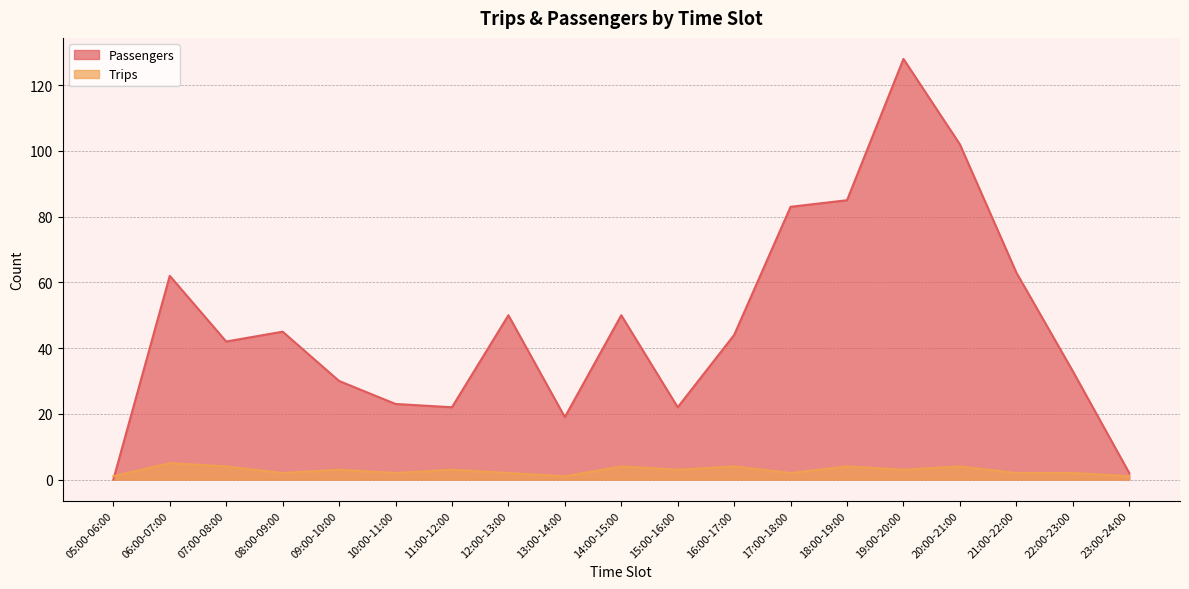

Where is the first local maximum for Passengers?

06:00-07:00